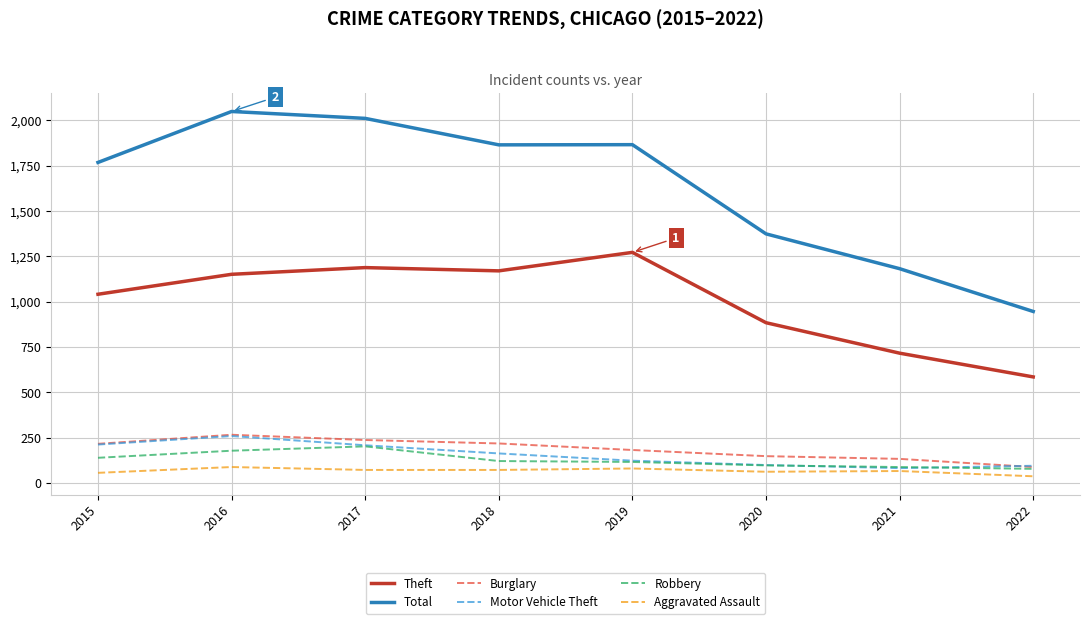

Between 2015 and 2020, which series saw the biggest shift?

Total